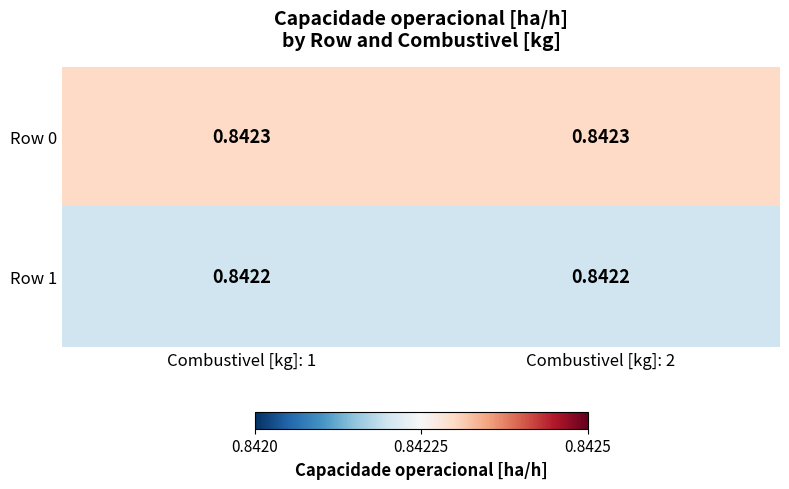

Reading left to right, what are all the values shown in this chart?

Row 0: Combustivel [kg]: 1=0.8	Combustivel [kg]: 2=0.8
Row 1: Combustivel [kg]: 1=0.8	Combustivel [kg]: 2=0.8